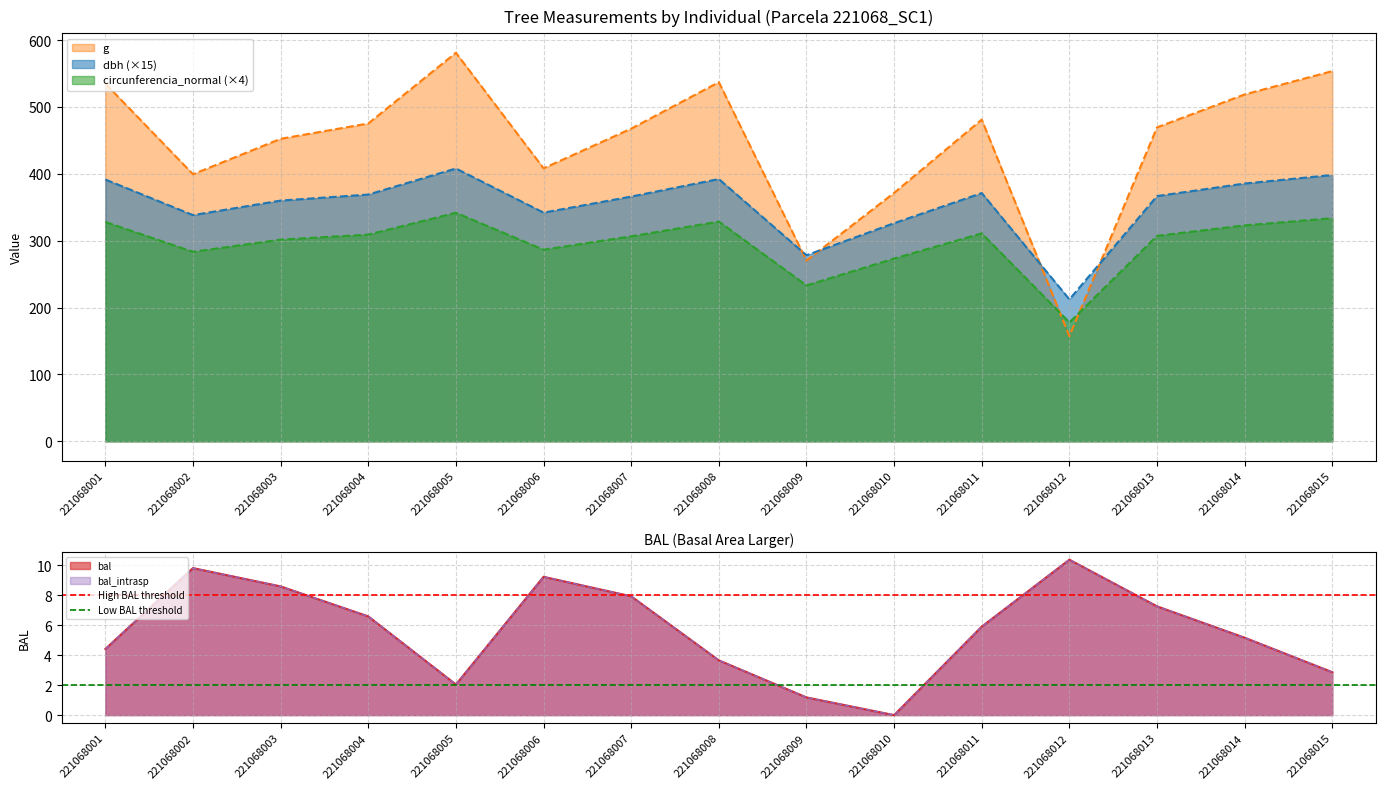

Is it true that Low BAL threshold equals 1 at 221068002?

False